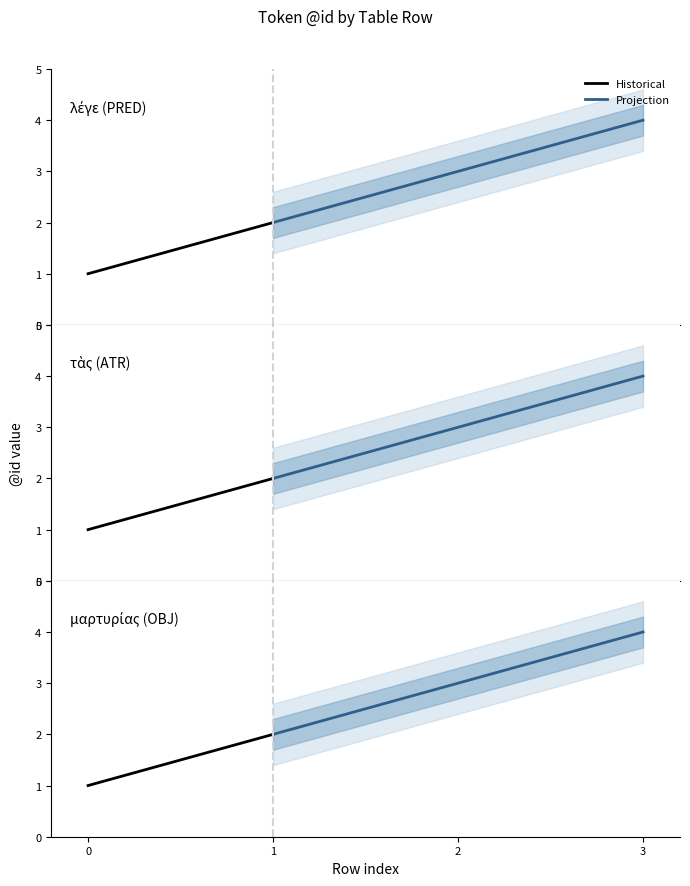

Which label corresponds to the largest value in the chart?

3